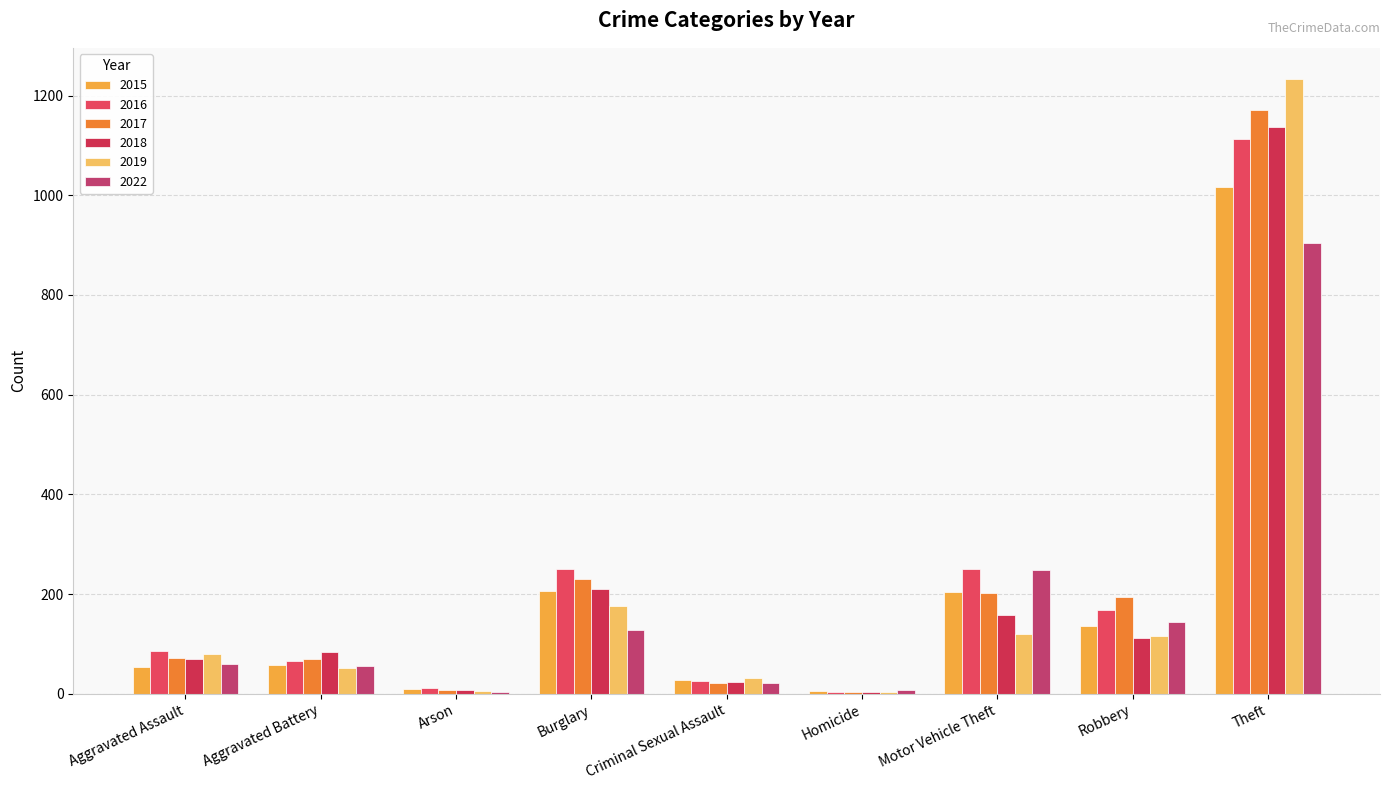

What is the difference between the 2018 values at Motor Vehicle Theft and Robbery?

46